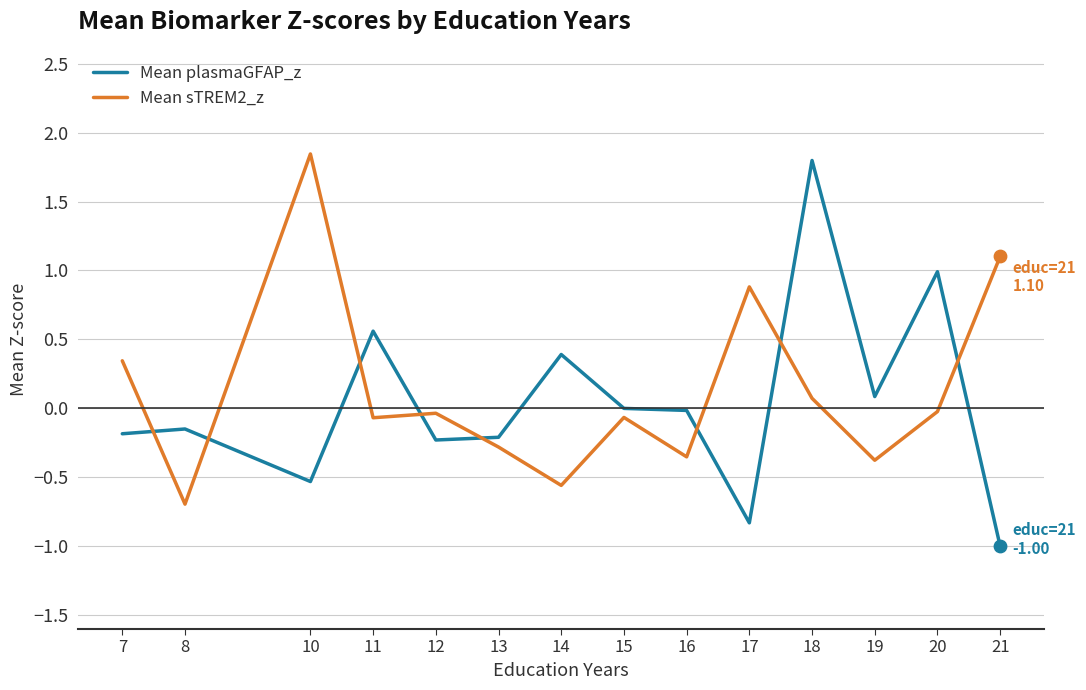

What are all the series names shown in the legend?

Mean plasmaGFAP_z, Mean sTREM2_z